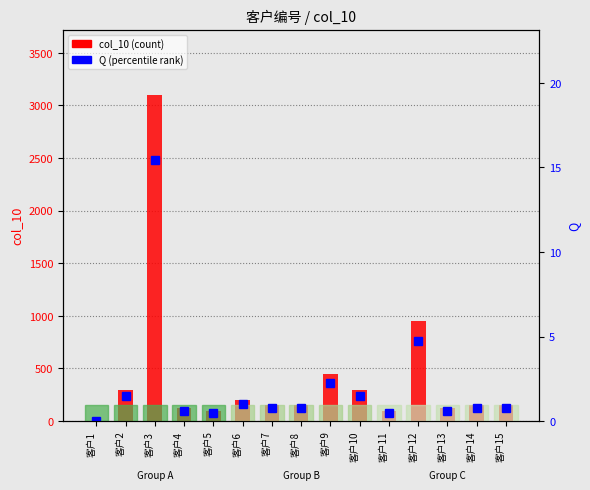

True or false: Q has a value of 15.4 at 客户3.

True